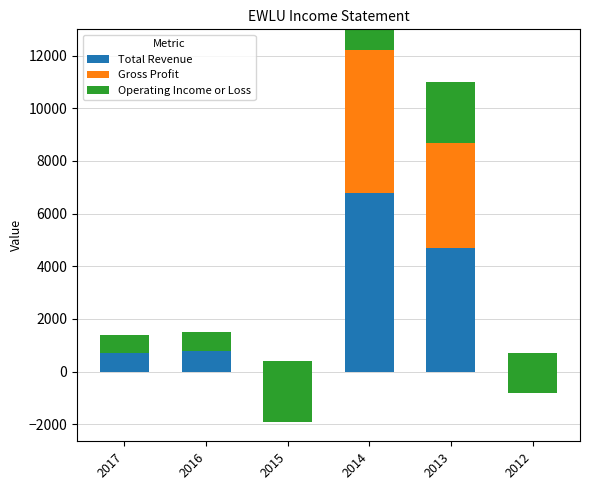

Which label corresponds to the smallest value in the chart?

2015